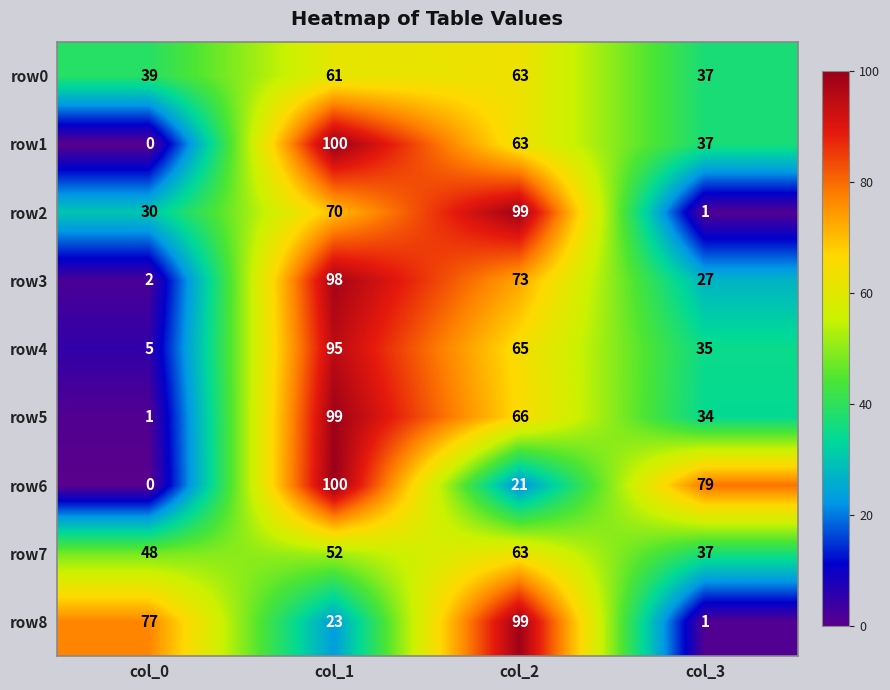

How many data points does each series have?

4